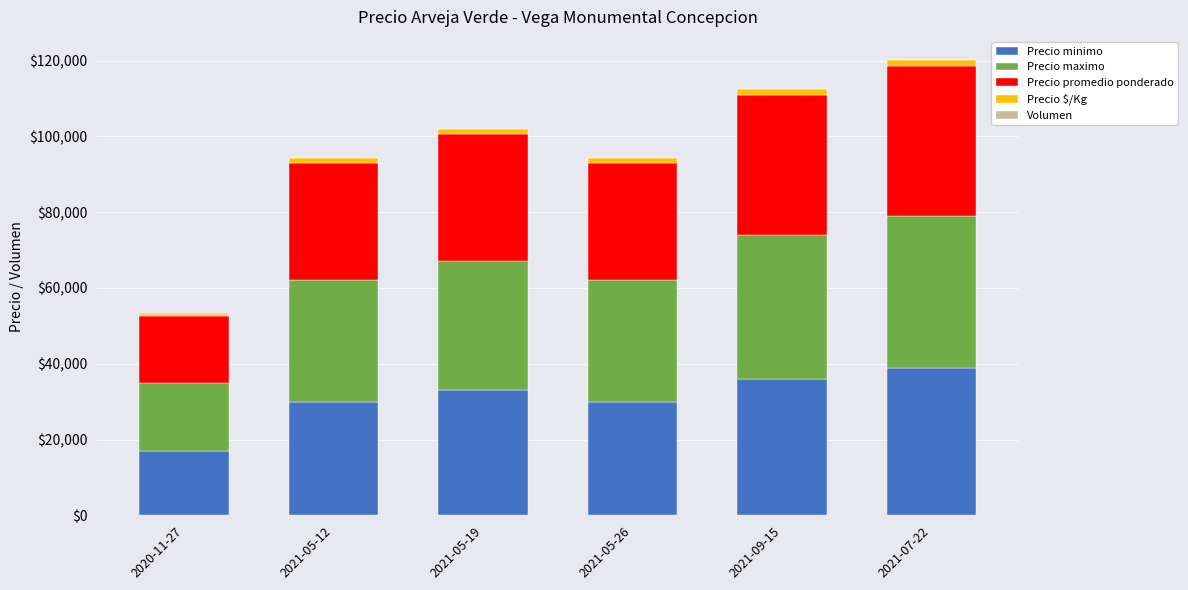

At 2021-05-19, list the series in order from smallest to largest.

Volumen, Precio $/Kg, Precio minimo, Precio promedio ponderado, Precio maximo